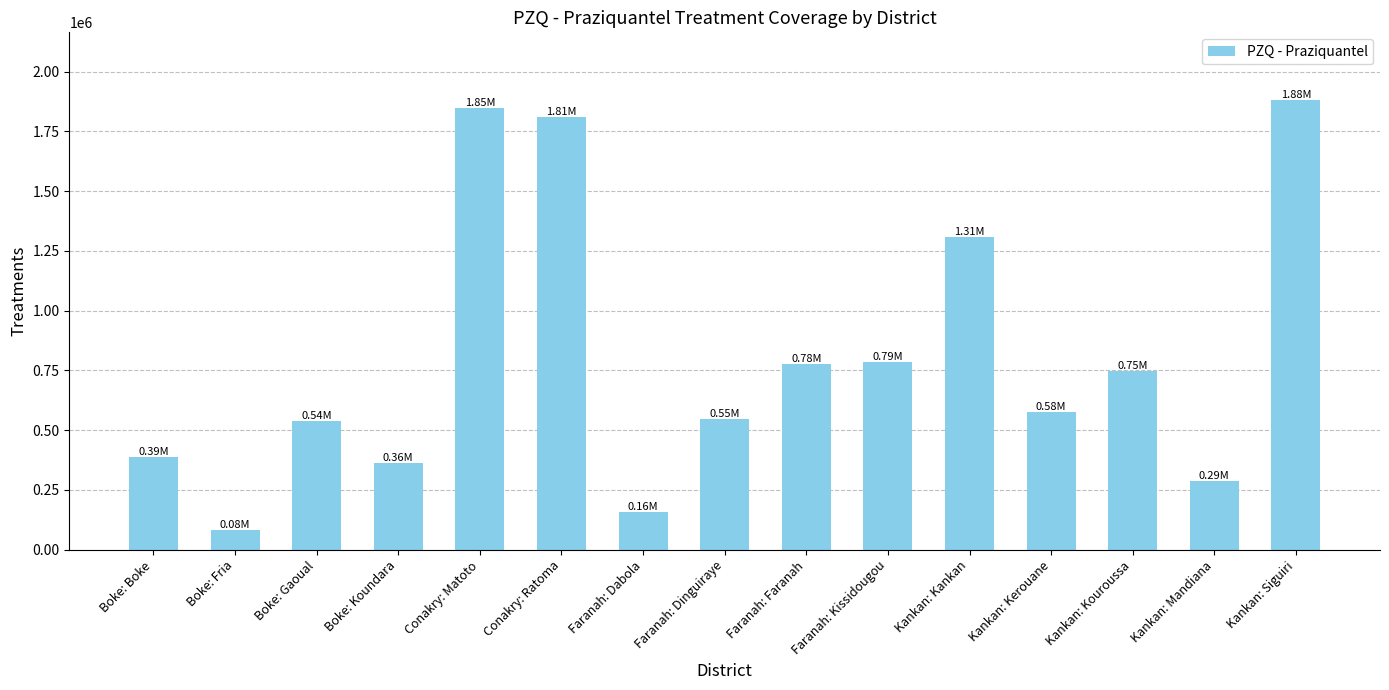

What is the sum of the values at Kankan: Kerouane and Kankan: Mandiana?

865391.1